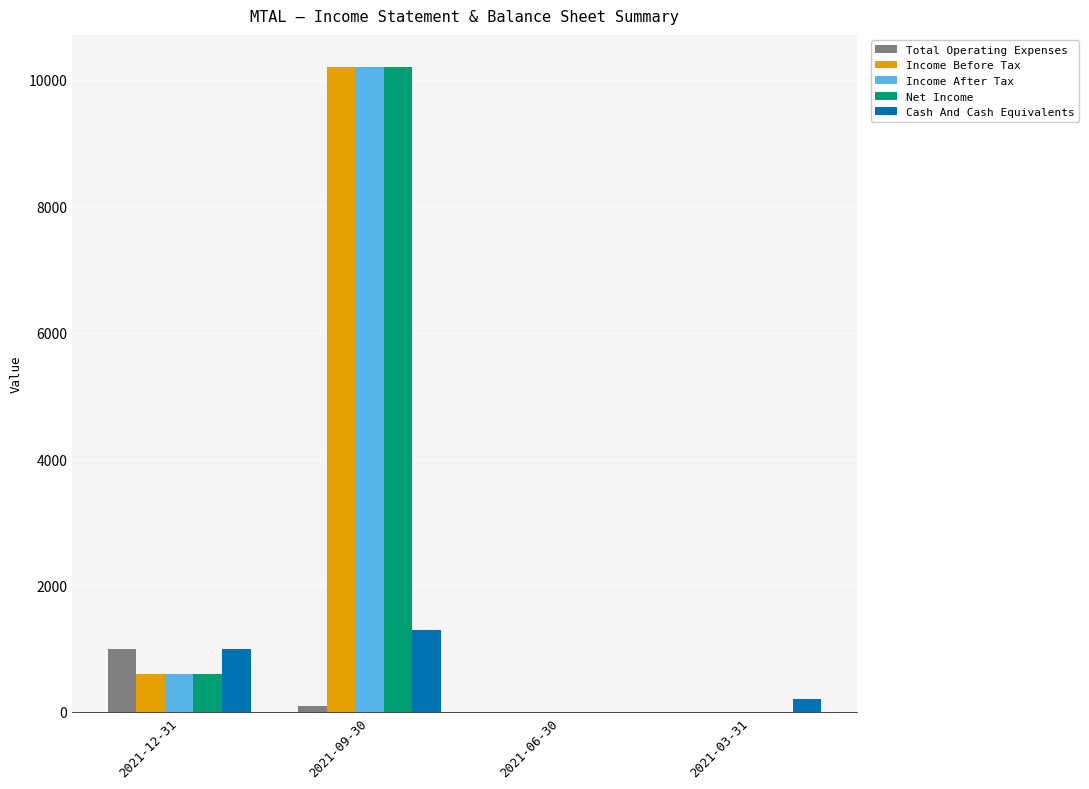

How many groups of bars are there?

4